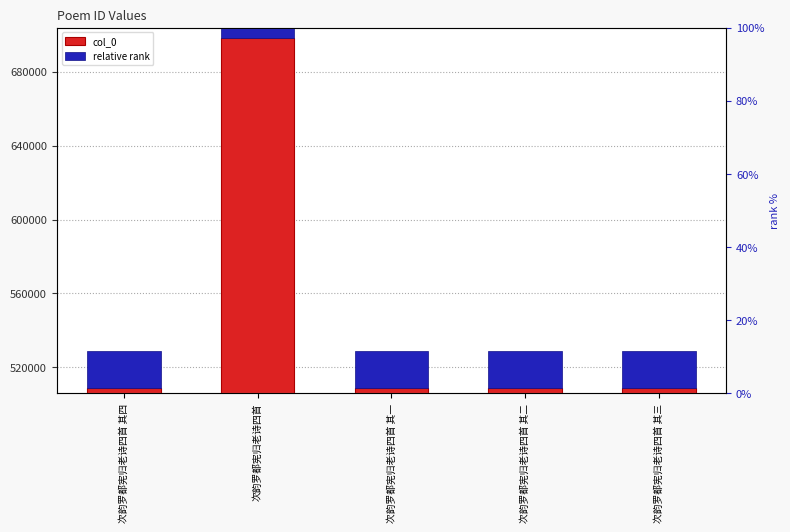

Reading right to left, list all the values displayed in this chart.

col_0: 508584.0	508583.0	508582.0	698285.0	508585.0
relative rank: 20343.4	20343.3	20343.3	27931.4	20343.4